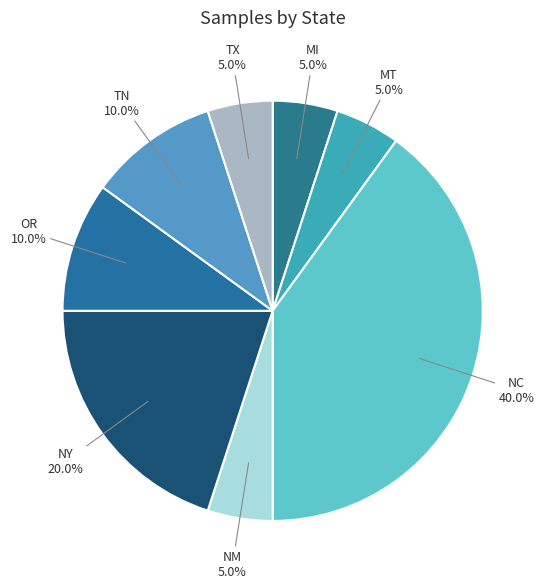

Which slice is the largest?

NC